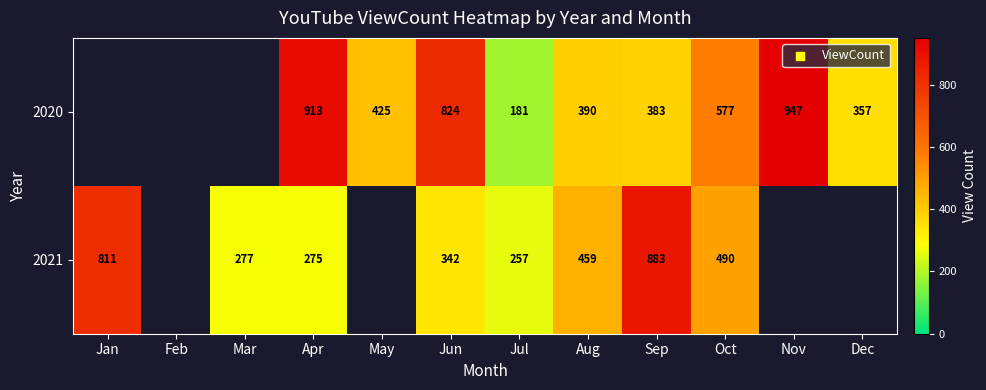

What is the sum of the 2021 values at Mar and Jun?

619